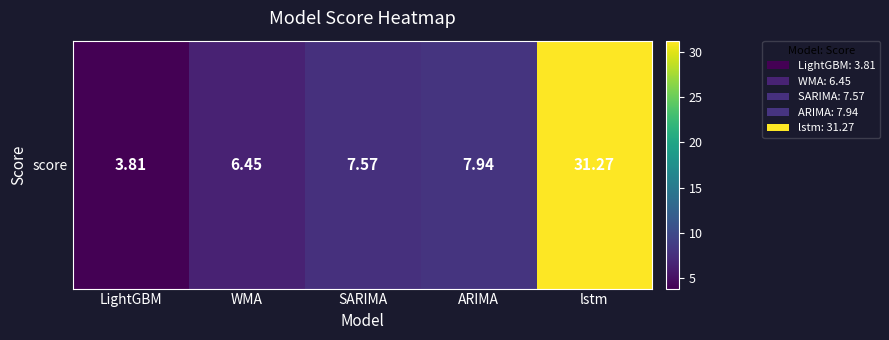

Read the value at WMA.

6.5